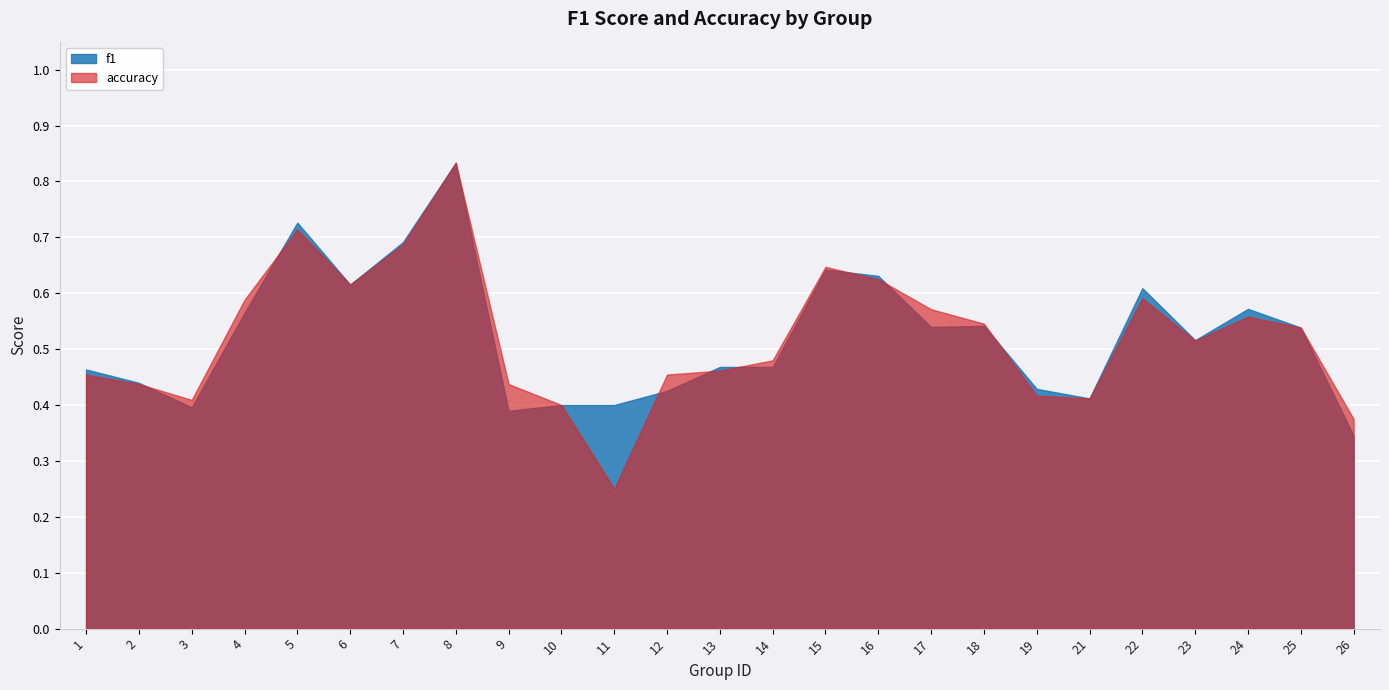

At 22, list the series in order from smallest to largest.

accuracy, f1